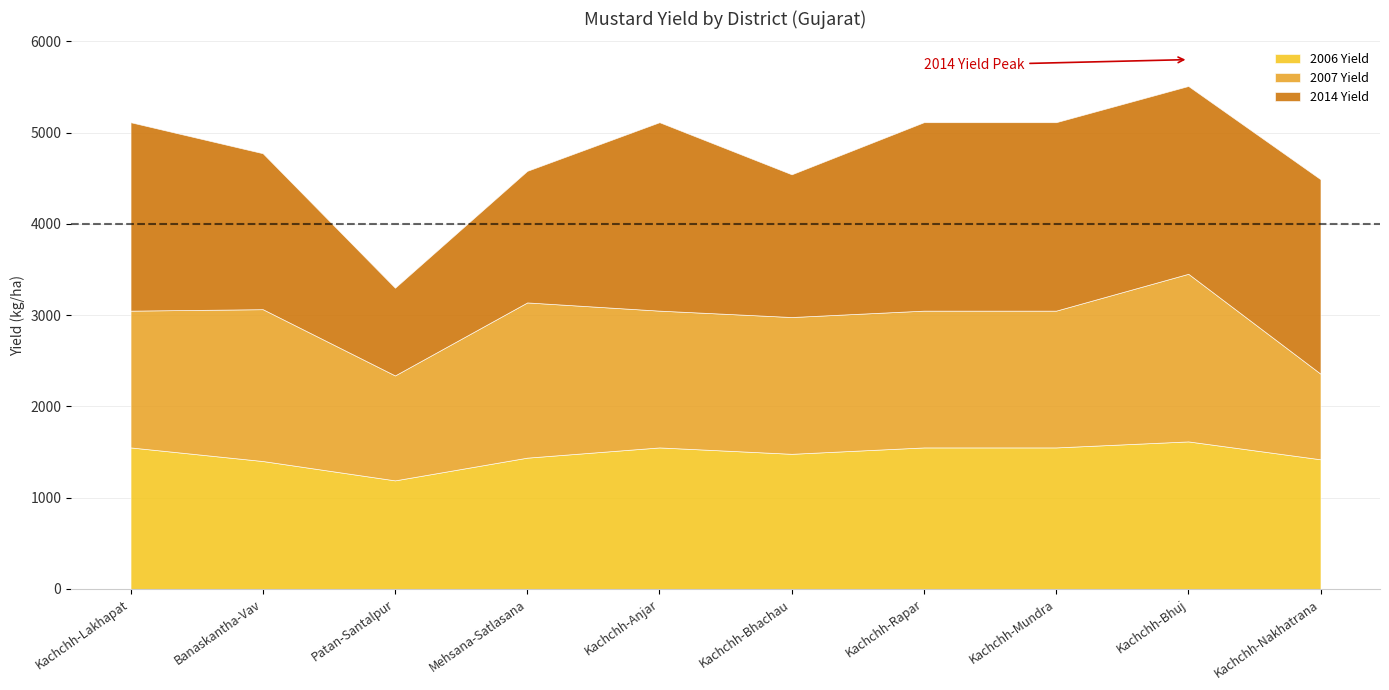

What is the maximum value shown in the chart?

2131